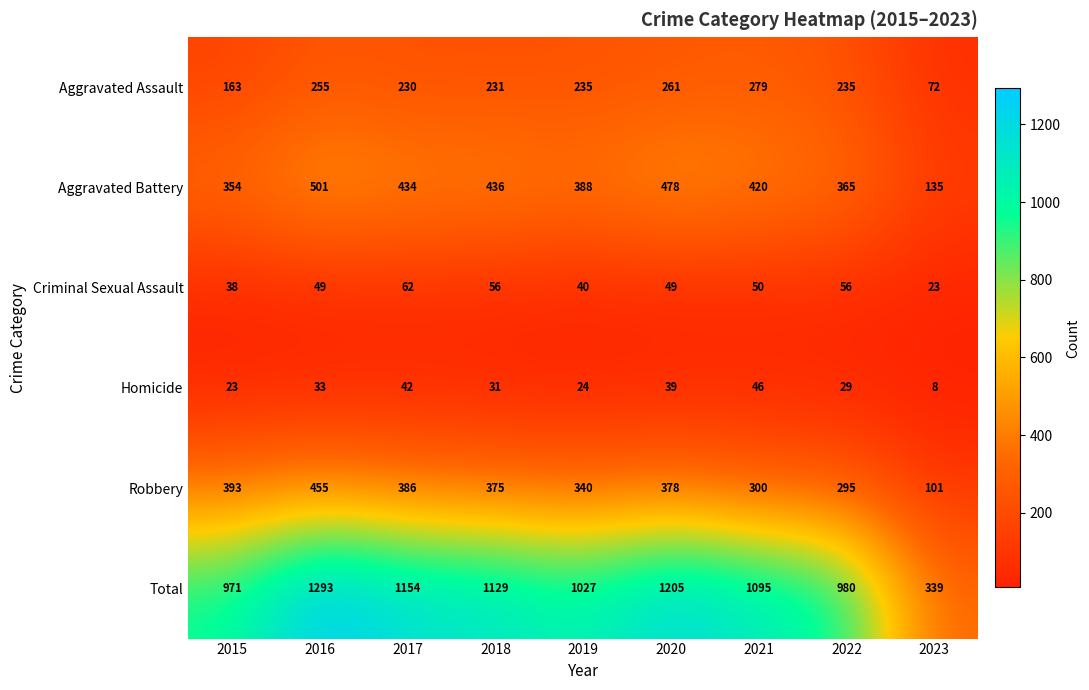

Is it true that Total equals 1503 at 2017?

False